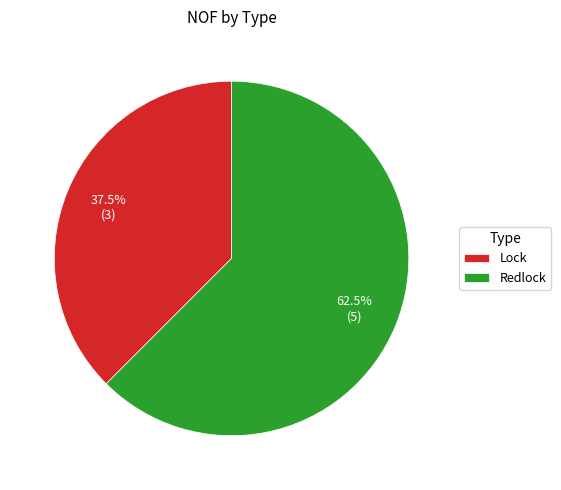

To the nearest percent, what is the difference between the largest and smallest slice percentages?

25%